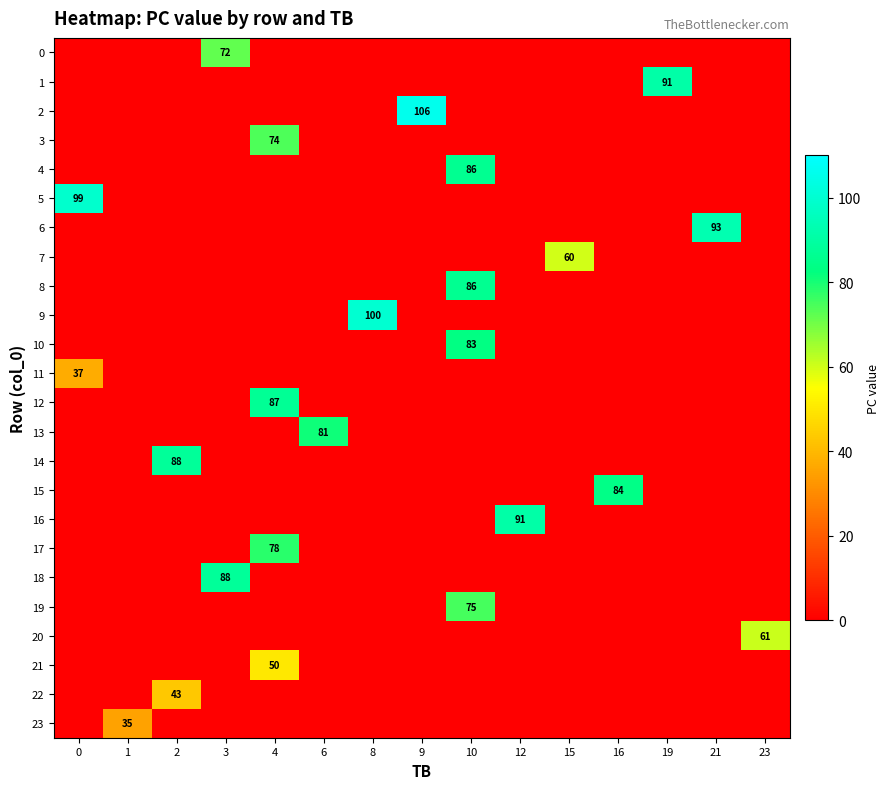

Between 16 and 19, which series saw the biggest shift?

row_1